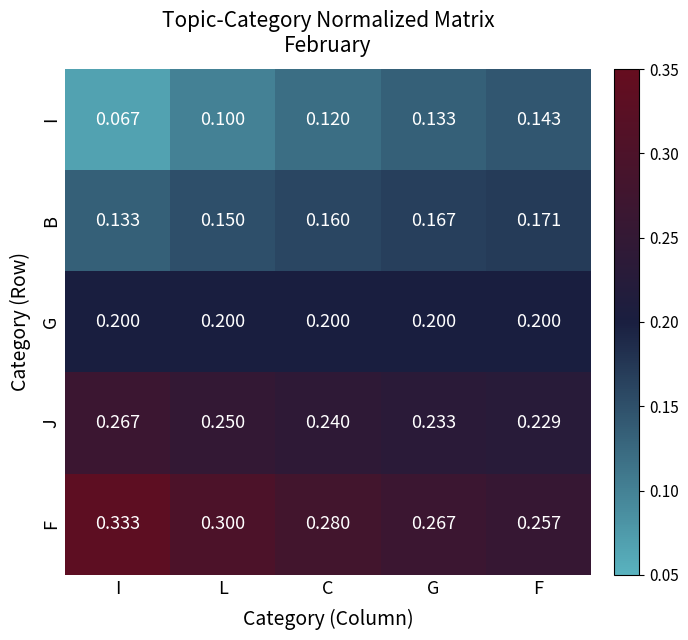

Count the number of data series in this chart.

5